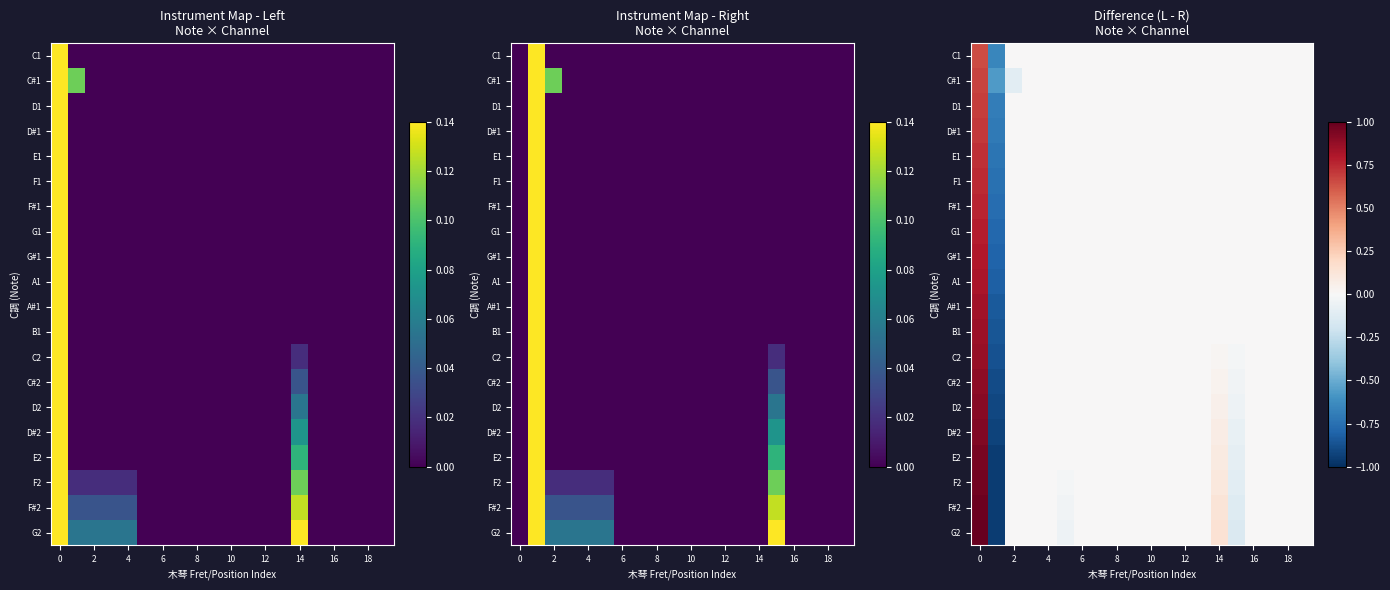

How many values in the C2 series are below 0?

2